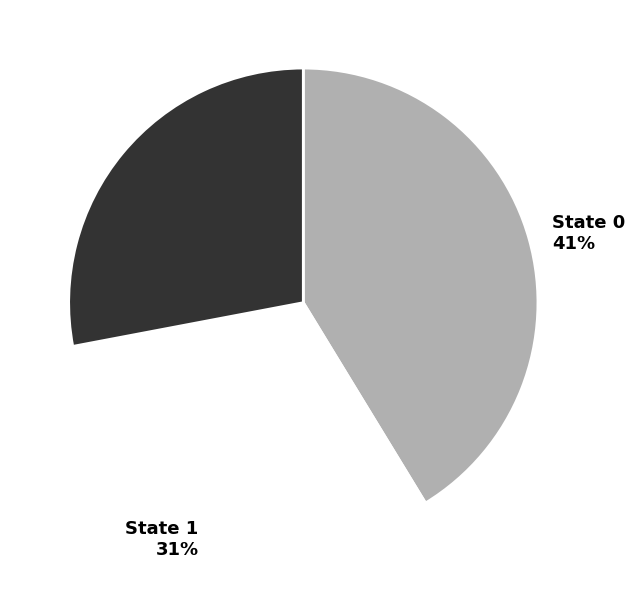

True or false: State 3 accounts for 39% of the total.

False